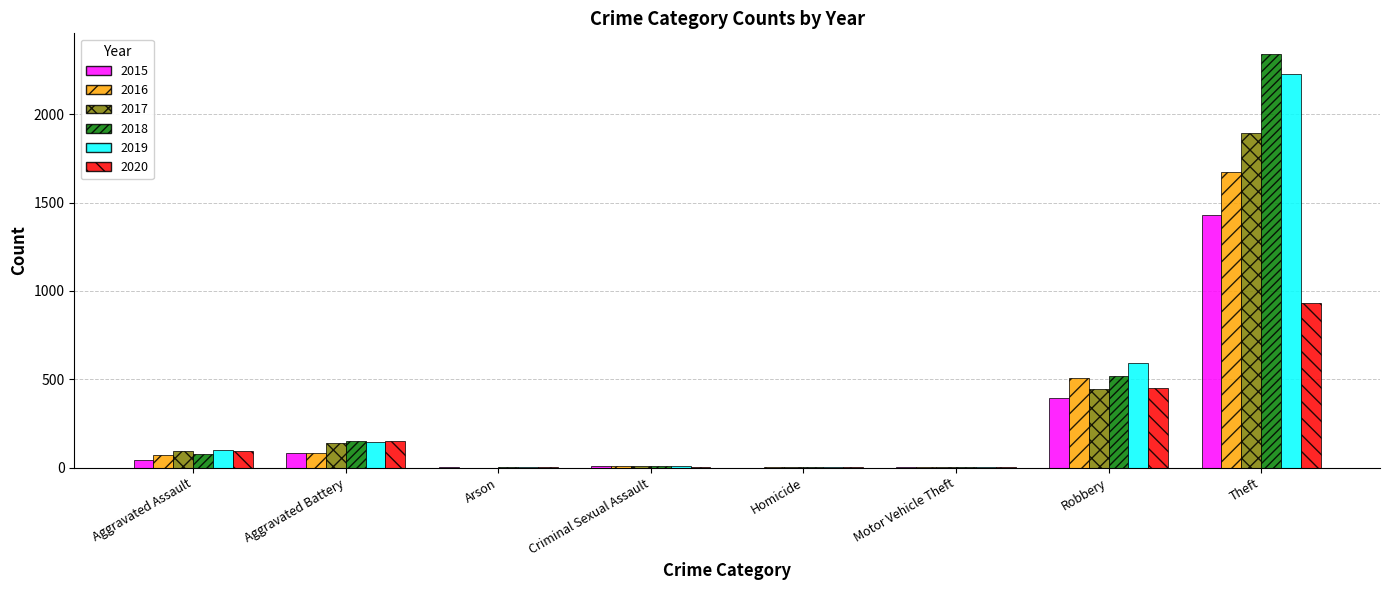

Which category has the highest value in the 2017 series?

Theft